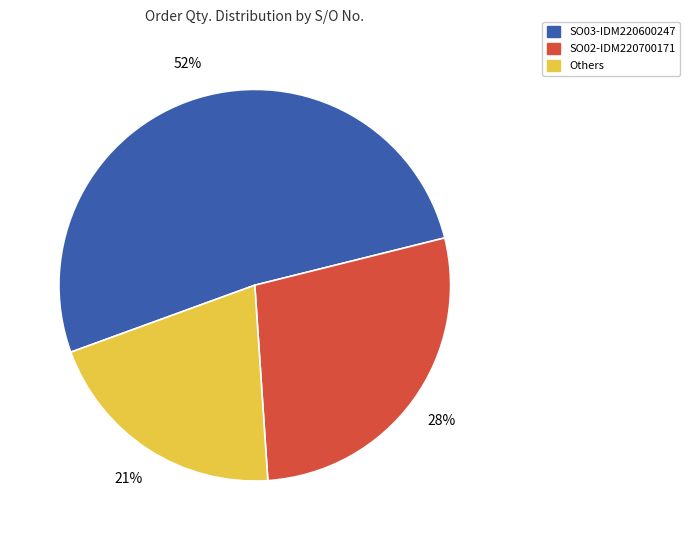

To the nearest percent, what is the average slice percentage?

33%